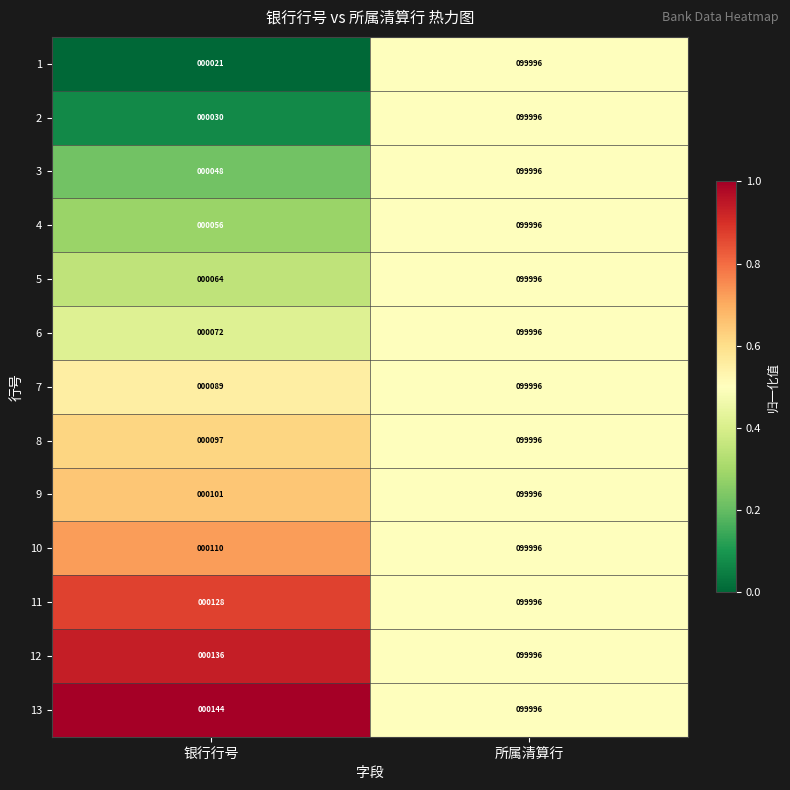

Which category has the highest value in the 11 series?

所属清算行